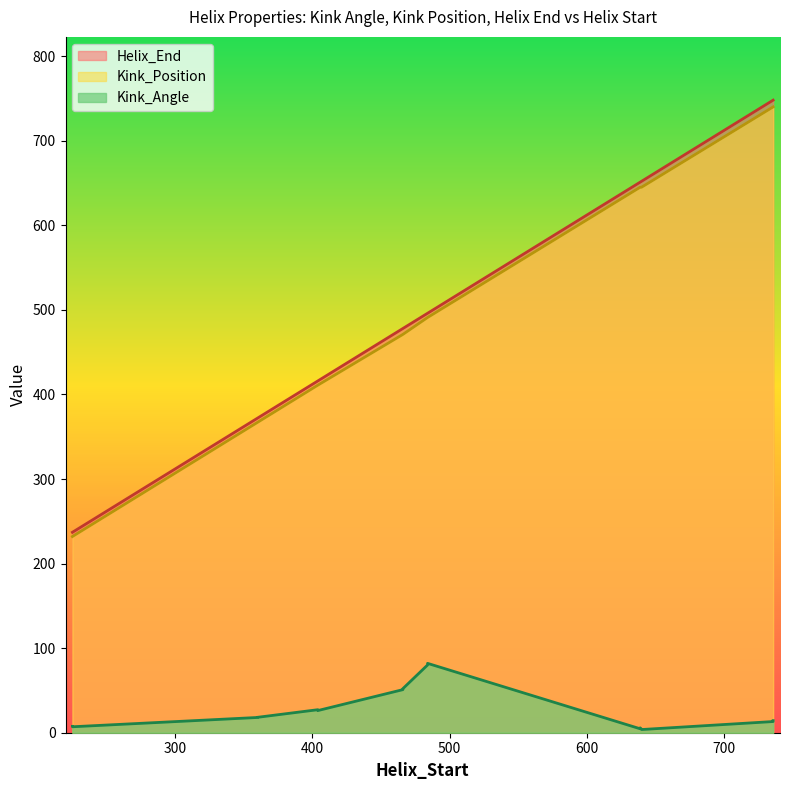

What is the average value of the Helix_End series?

506.2